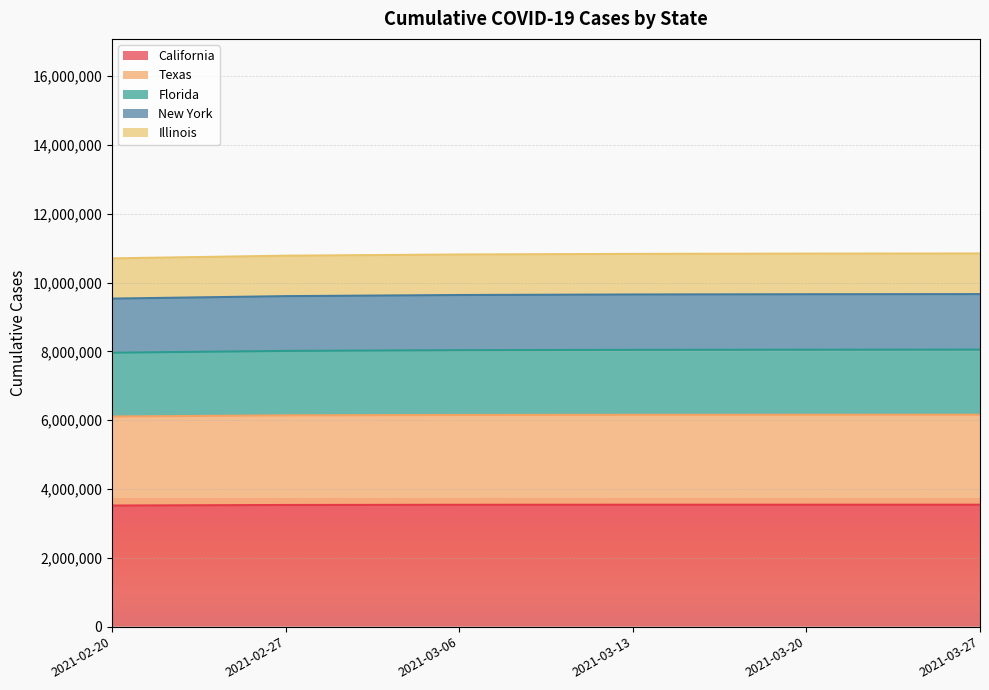

The value of California at 2021-02-20 is 1226963. True or false?

False